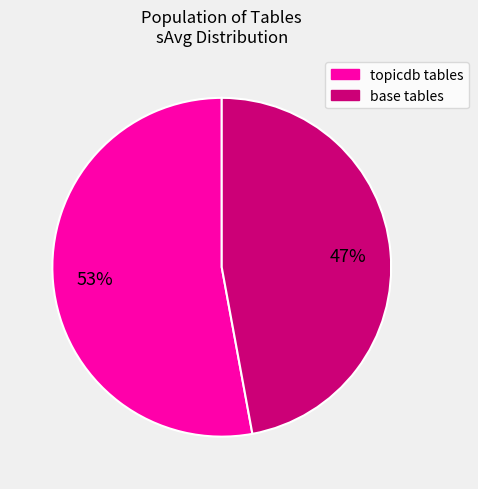

Is there a majority slice in this chart?

Yes